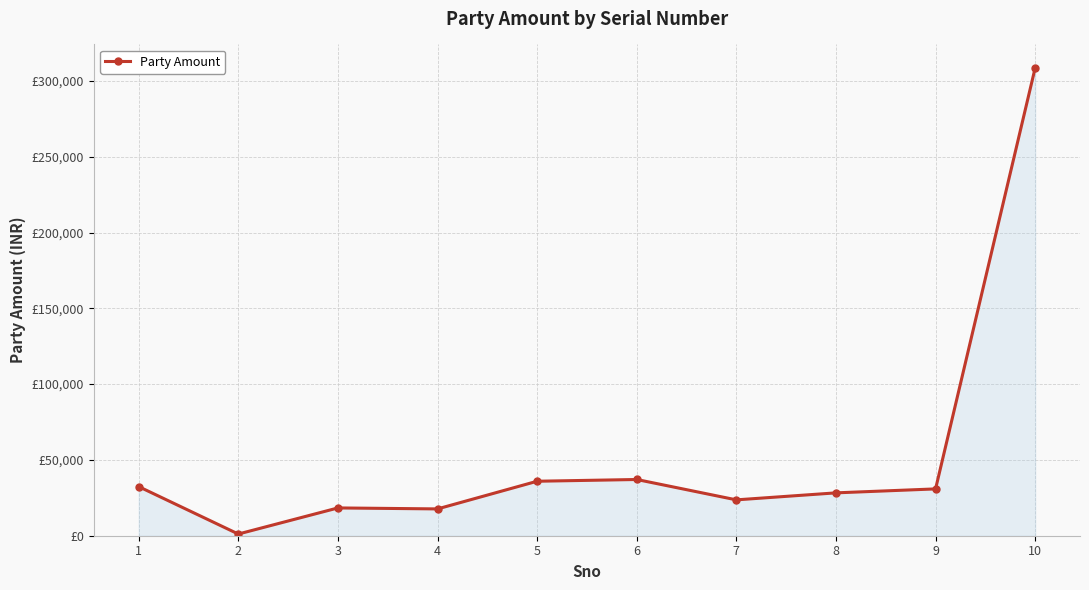

True or false: the data has more than 1 interior local peaks.

True